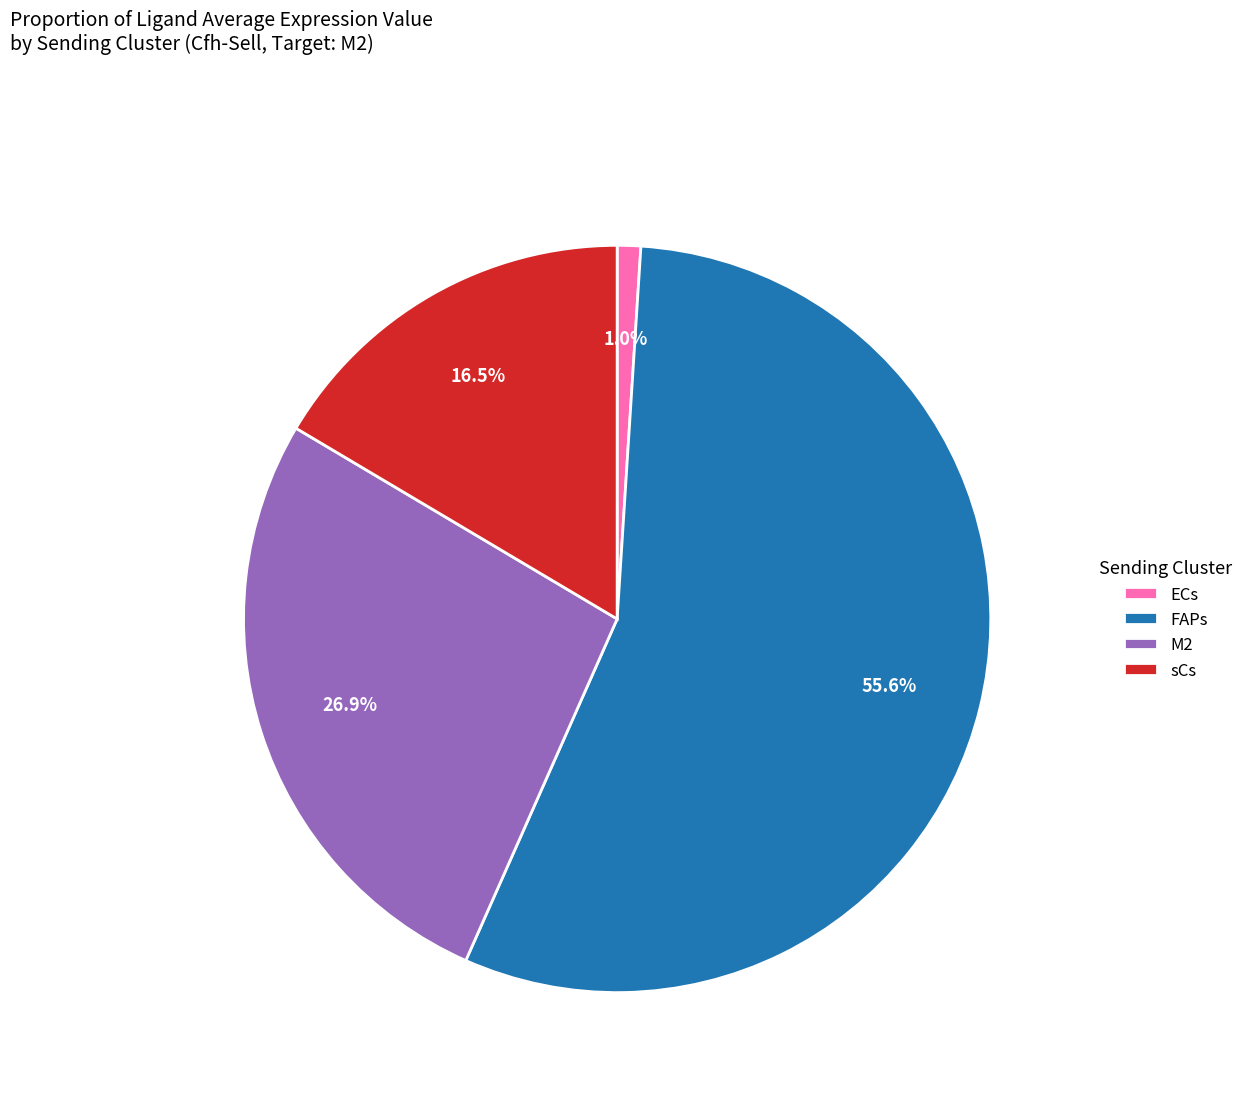

Which slice represents more than half of the pie?

FAPs